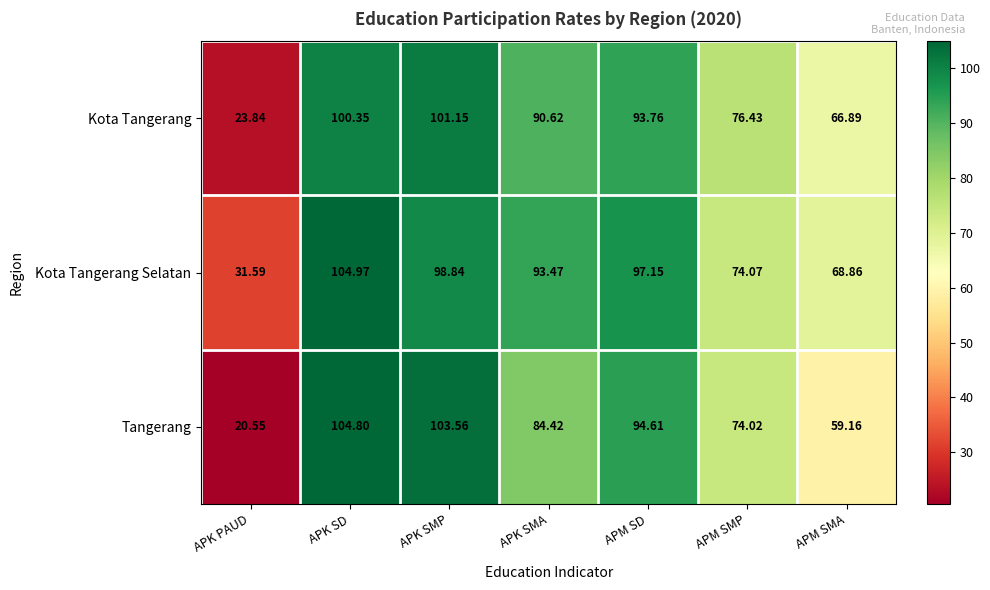

Which series has the largest range (max minus min)?

Tangerang